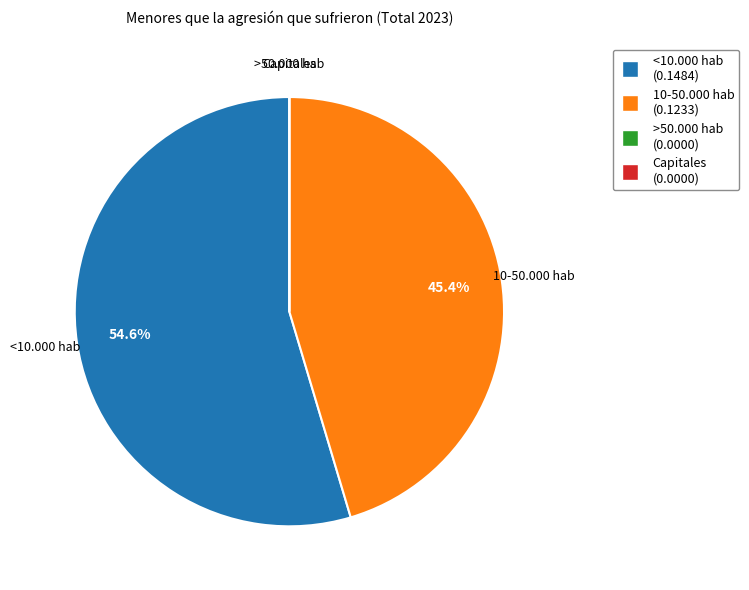

Which category has the biggest portion of the pie?

<10.000 hab